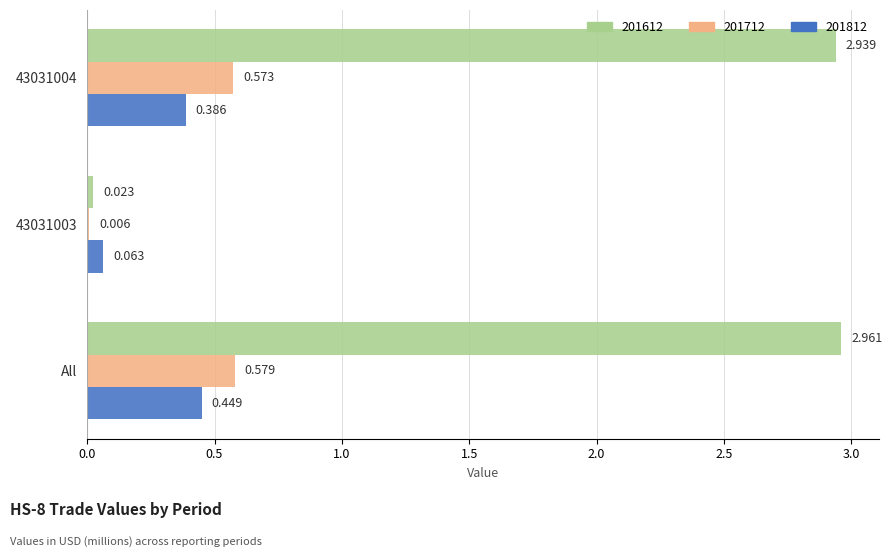

Which category has the highest value in the 201612 series?

All